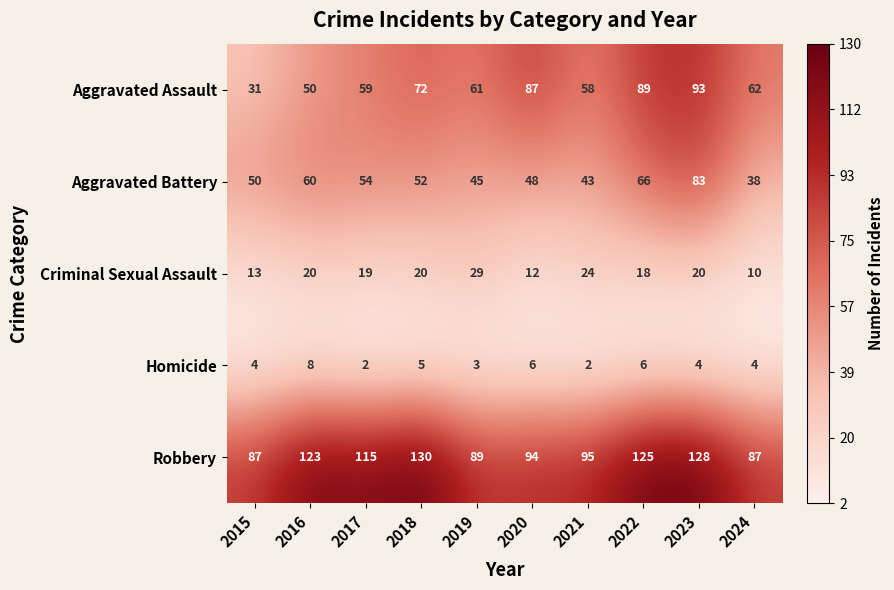

The Robbery series shows 89 at 2019. True or false?

True